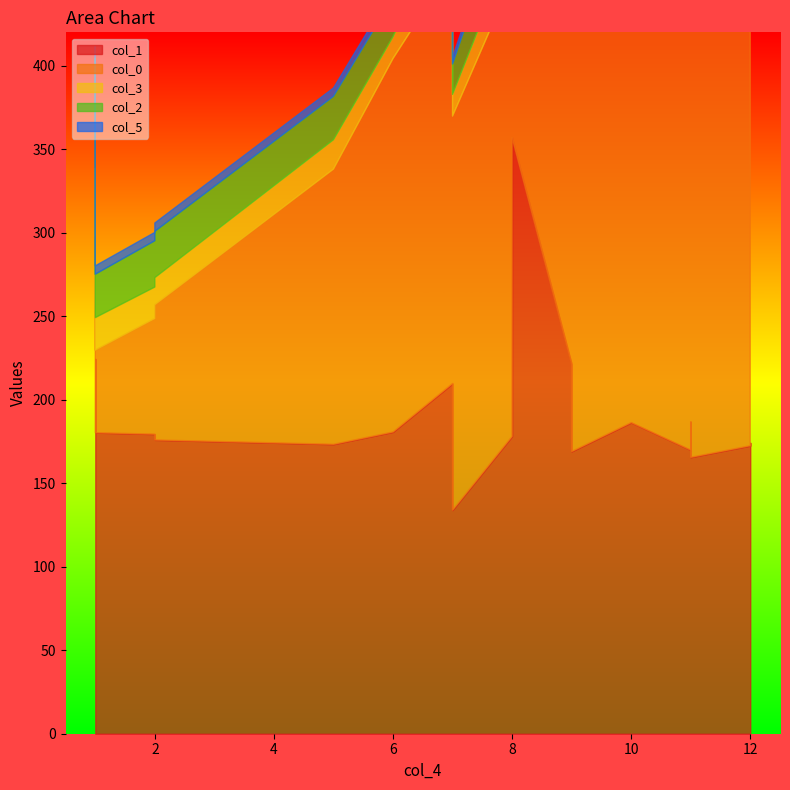

How many data points in col_0 are above 273?

10